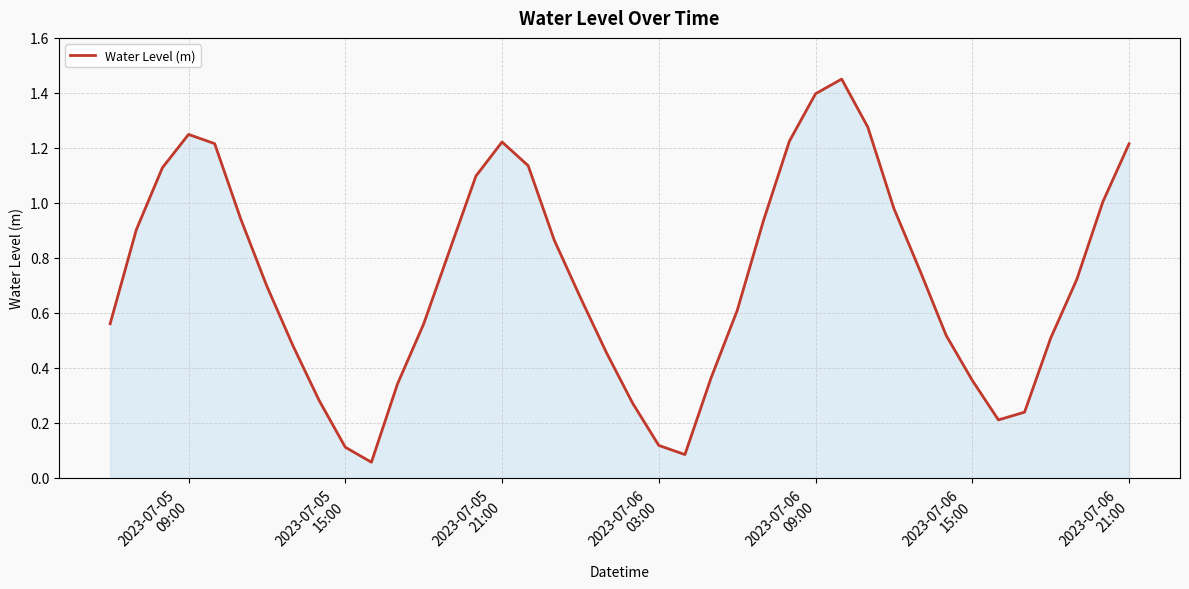

Reading left to right, what are all the values shown in this chart?

0.6	0.9	1.1	1.2	1.2	0.9	0.7	0.5	0.3	0.1	0.1	0.3	0.6	0.8	1.1	1.2	1.1	0.9	0.7	0.5	0.3	0.1	0.1	0.4	0.6	0.9	1.2	1.4	1.5	1.3	1.0	0.8	0.5	0.4	0.2	0.2	0.5	0.7	1.0	1.2